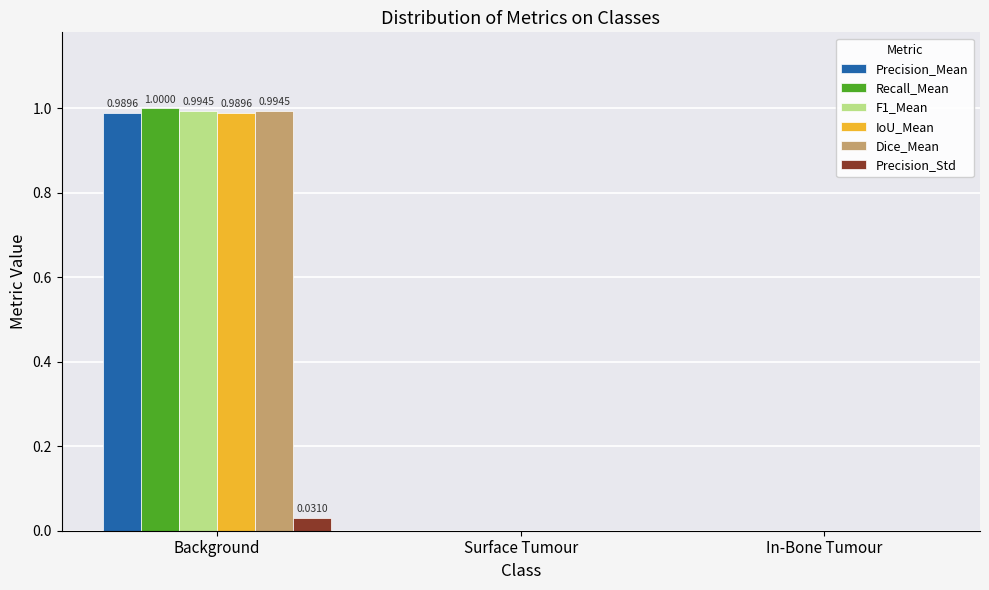

Are the bars grouped side by side (vs. stacked)?

Yes